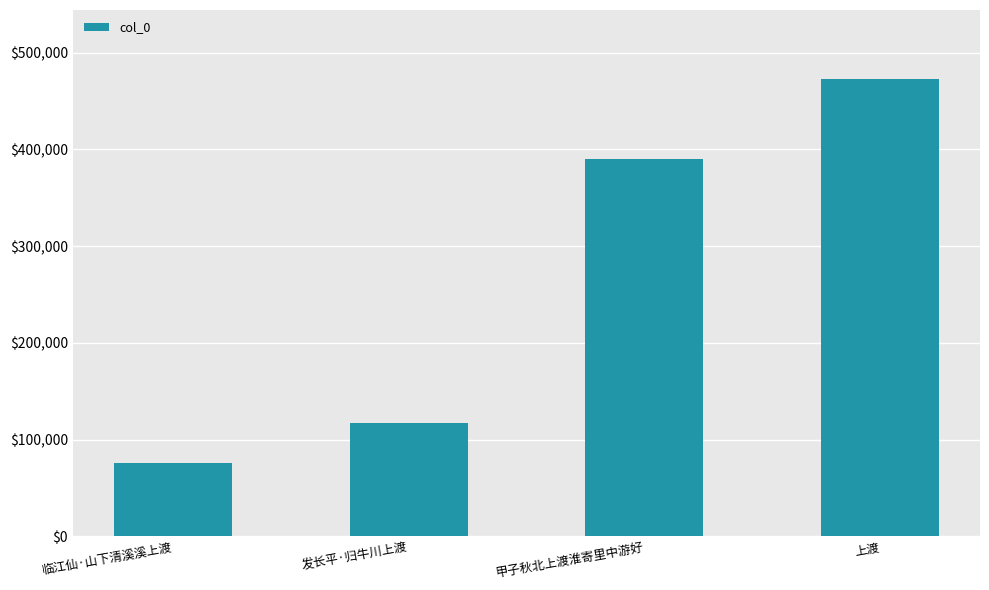

How many values are below 390235?

2